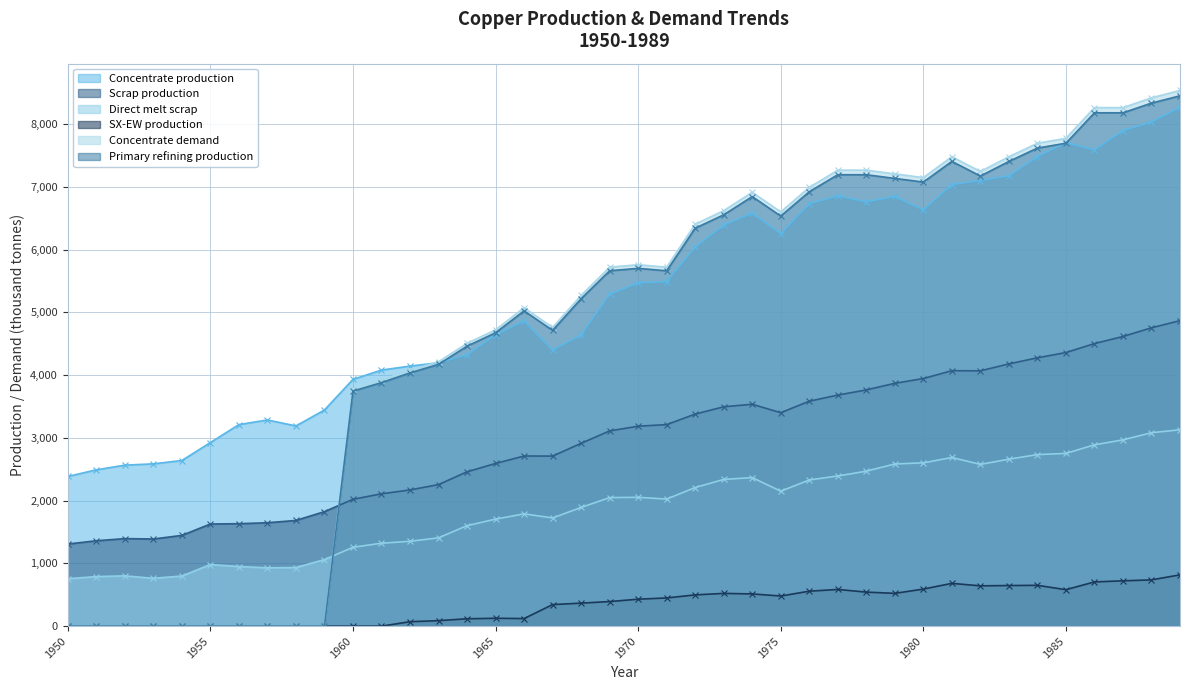

How many data points in Direct melt scrap are less than 2049?

20